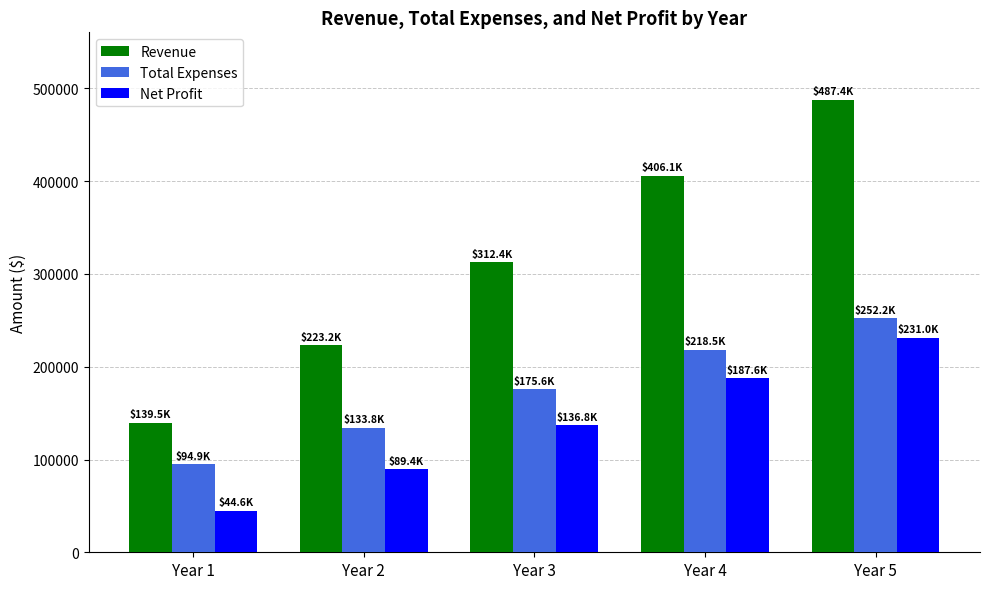

How many bars are there in each group?

3